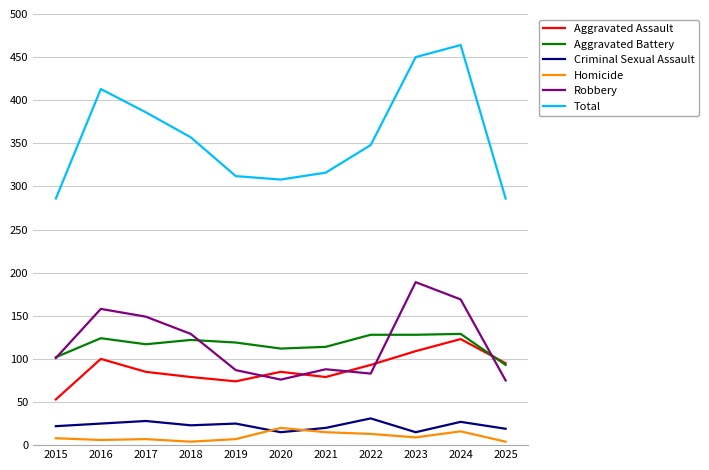

Which label corresponds to the largest value in the chart?

2024